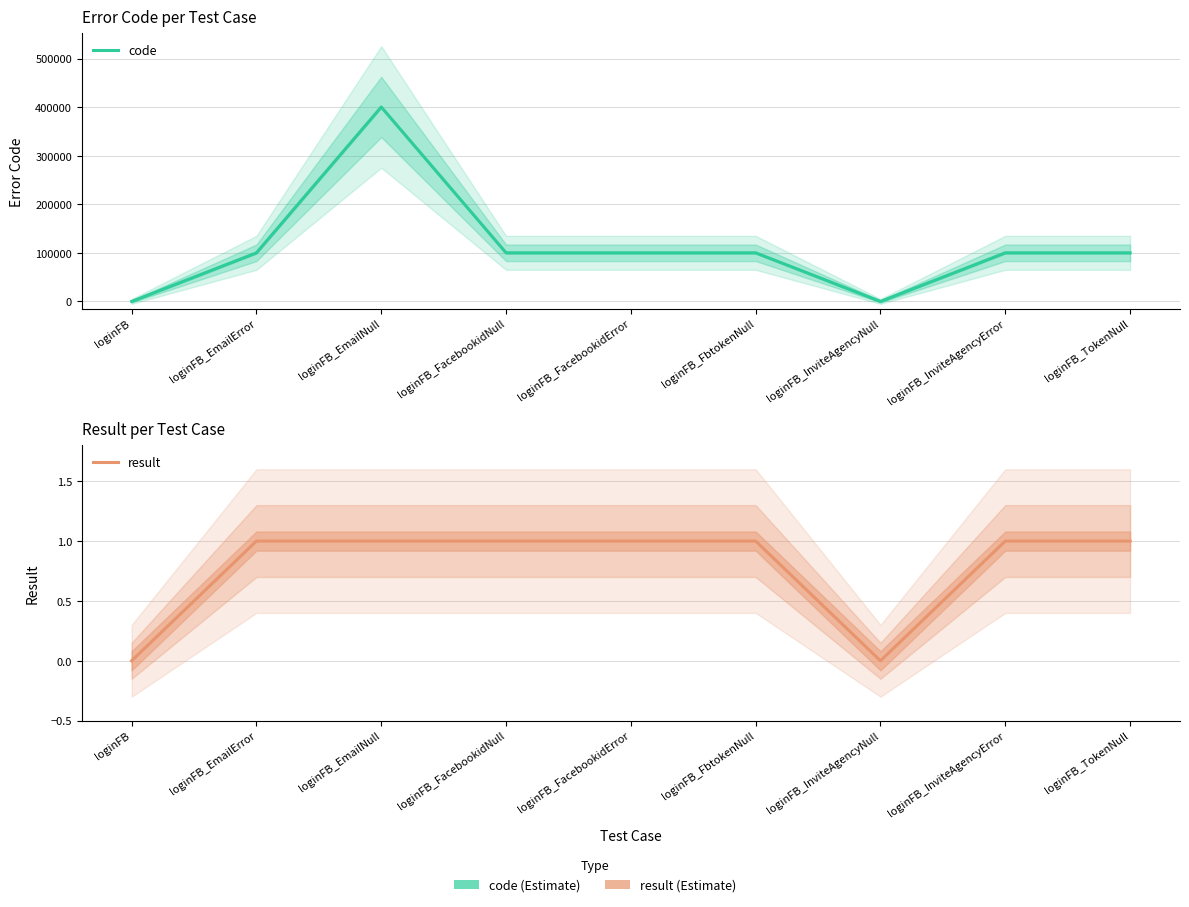

Reading right to left, transcribe all the data shown in this chart.

code: 100105	100102	0	100102	100102	100102	400507	100102	0
result: 1	1	0	1	1	1	1	1	0